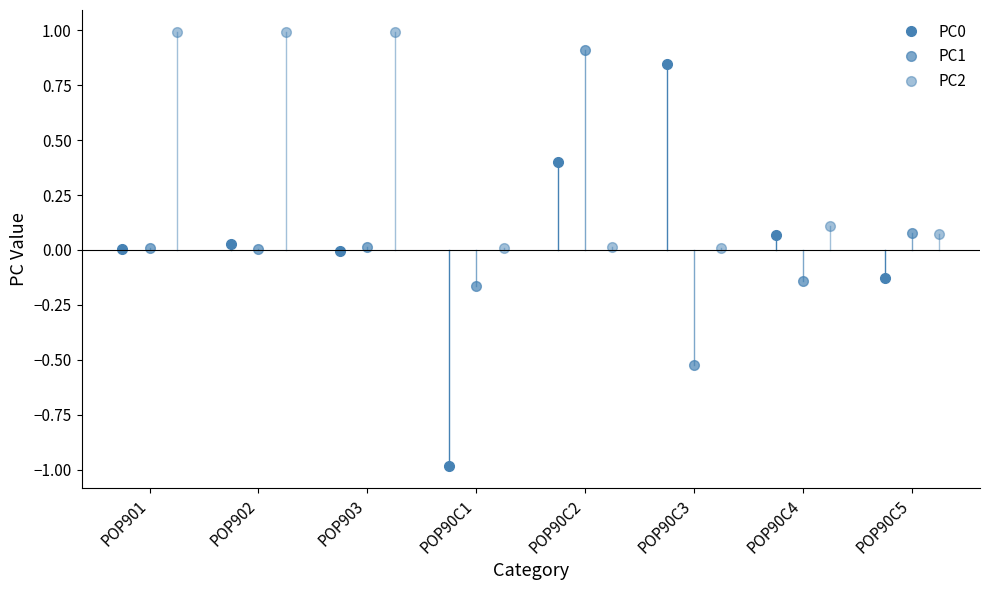

Is it true that PC2 equals 0.1 at POP90C5?

True